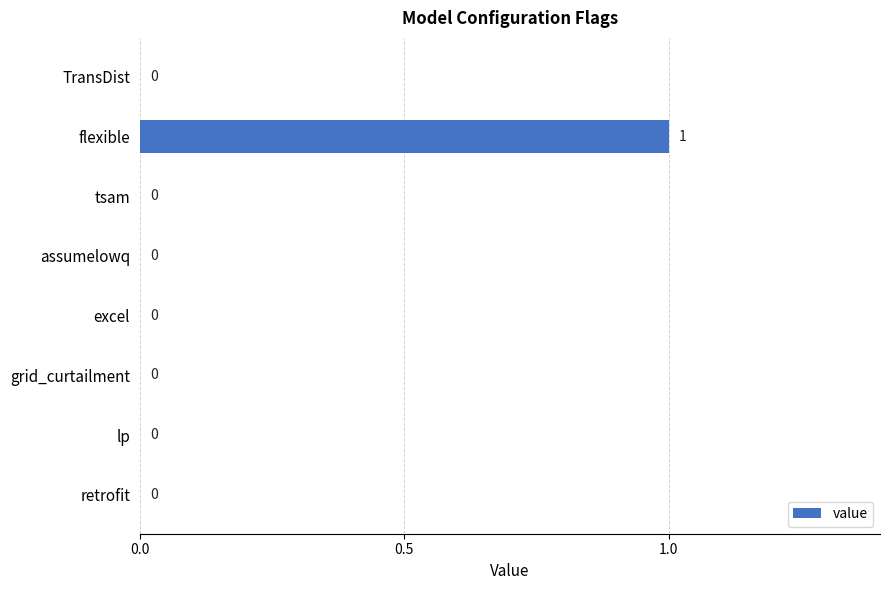

At which category does the chart reach its peak across all series?

flexible